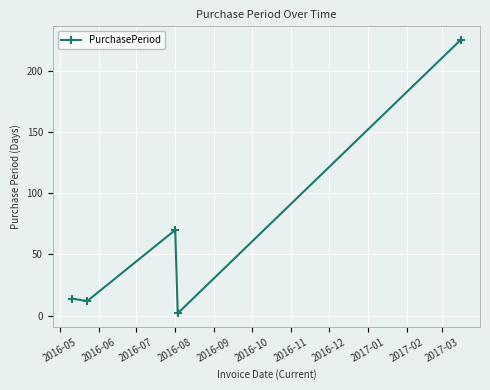

Reading right to left, list all the values displayed in this chart.

225	2	70	12	14